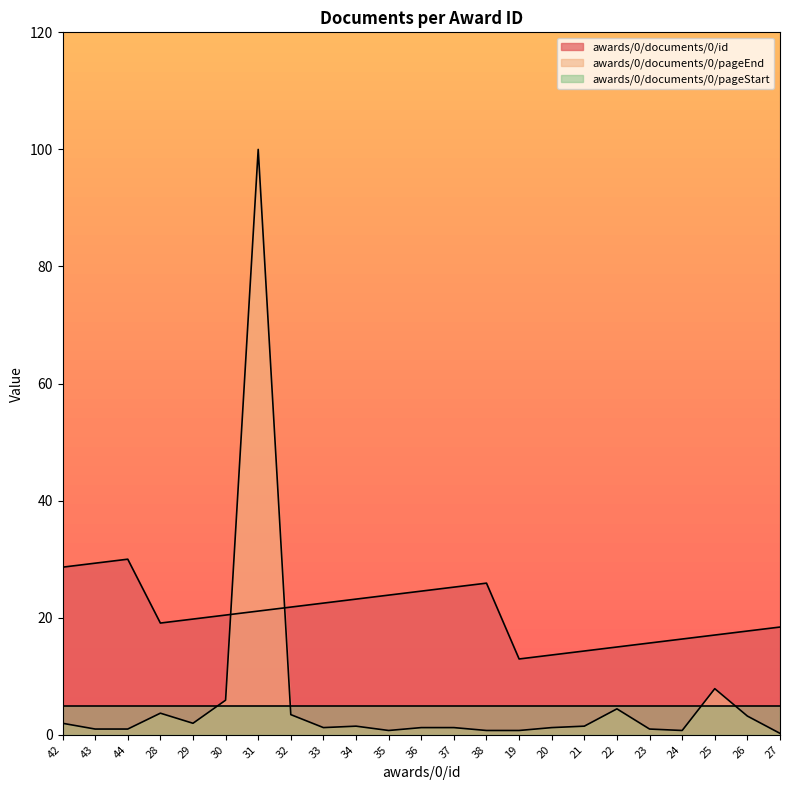

At which label is awards/0/documents/0/pageEnd closest to 50?

25